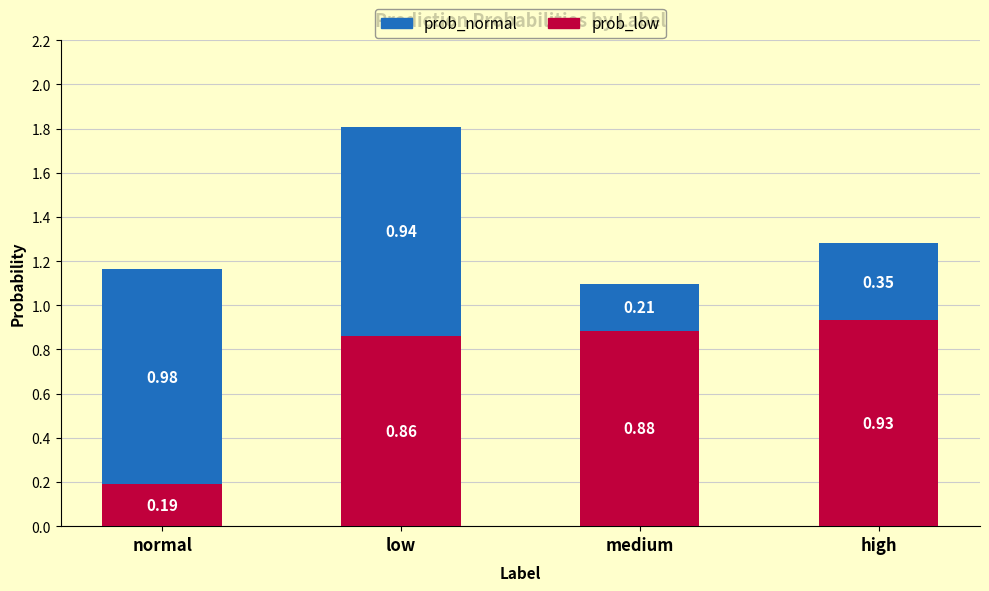

How many bars are there in total?

4